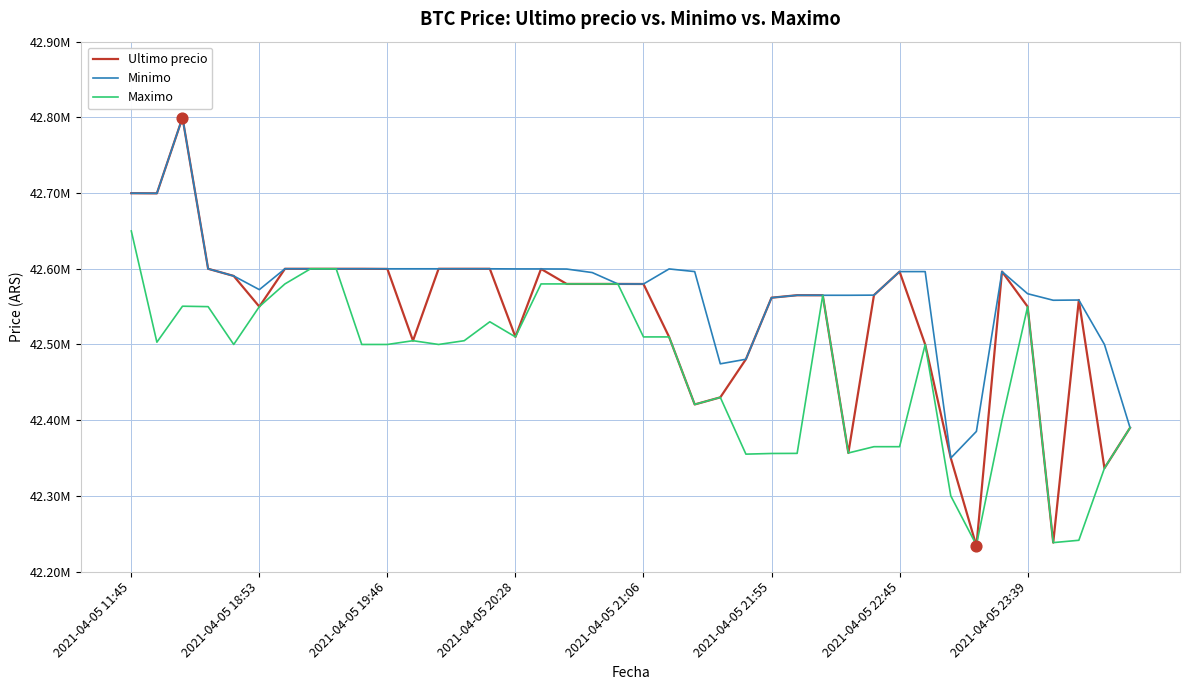

What are all the series names shown in the legend?

Ultimo precio, Minimo, Maximo